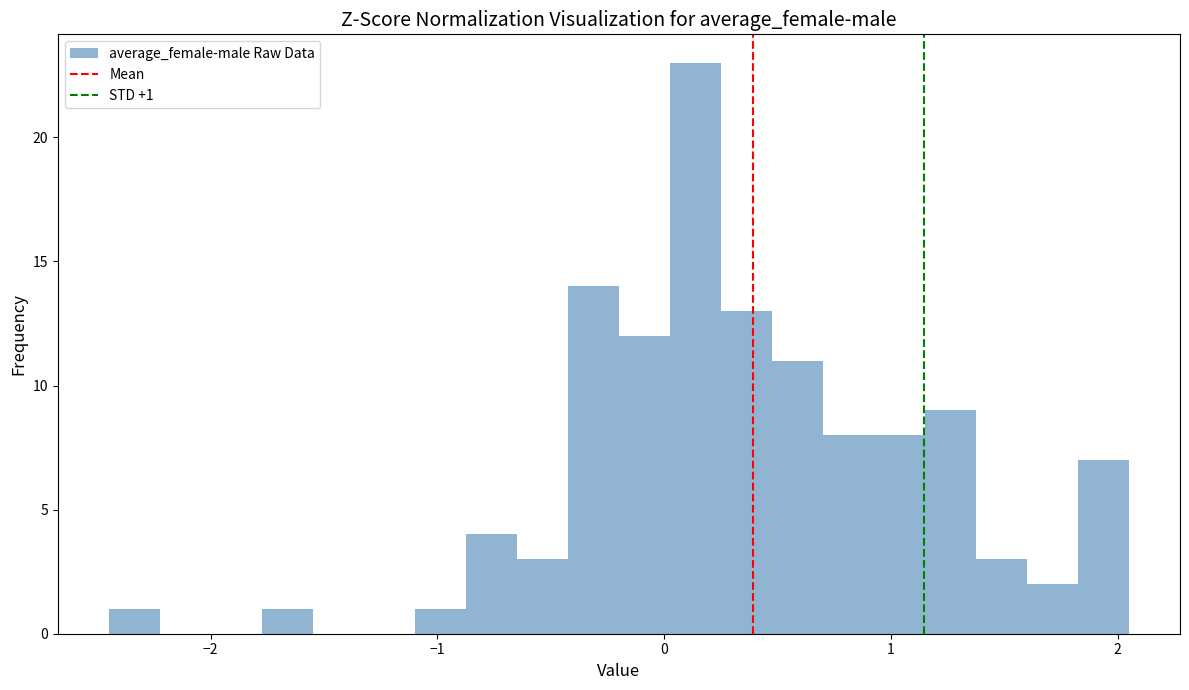

Read against the x-axis, roughly where is the centre of the tallest bar?

0.1